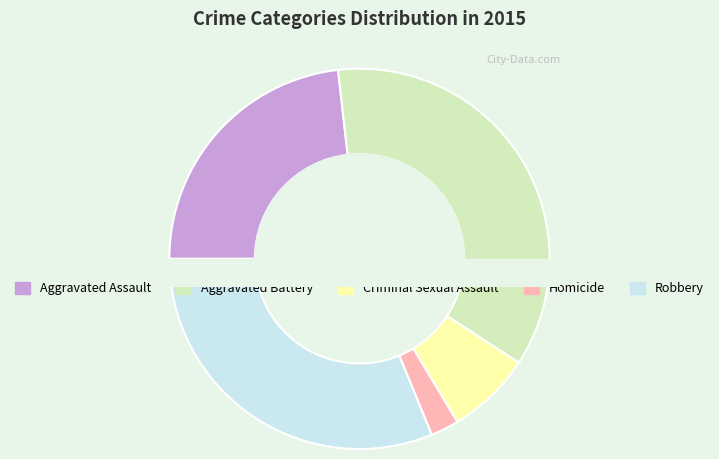

To the nearest percent, what is the average slice percentage?

20%